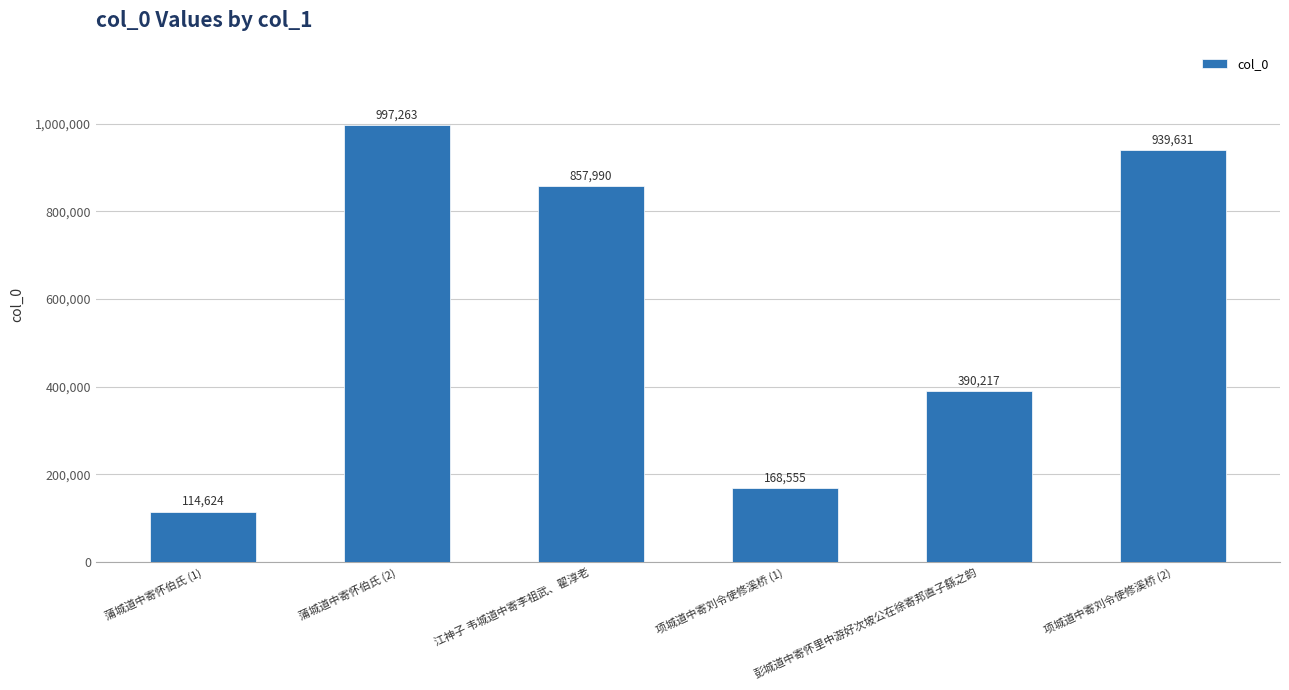

Where is the data nearest to the value 555943?

彭城道中寄怀里中游好次坡公在徐寄邦直子繇之韵